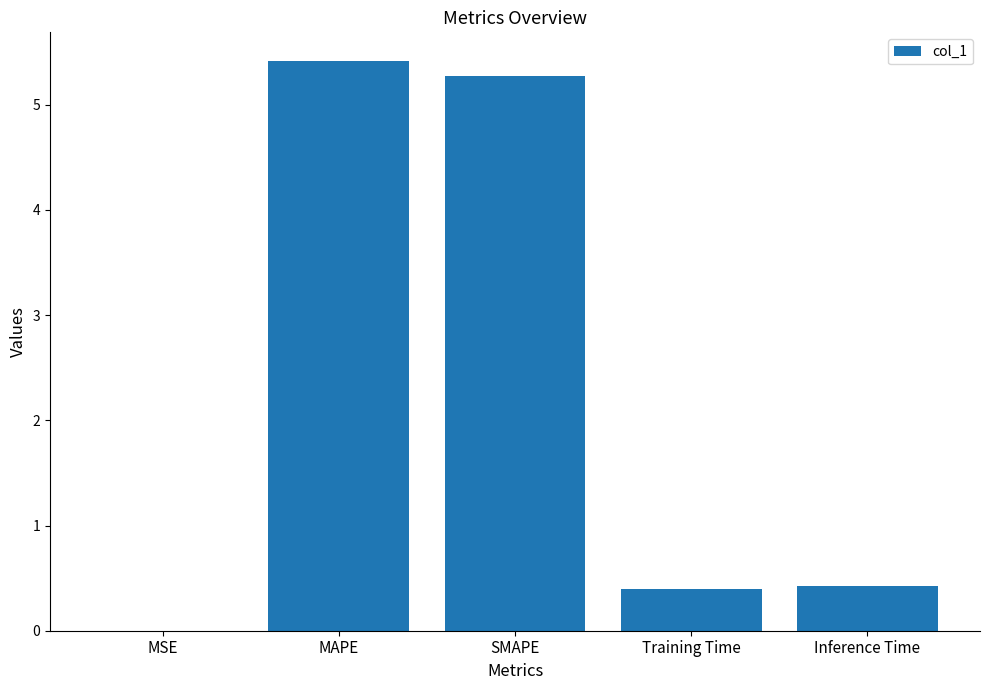

Which category has the highest value across all series?

MAPE